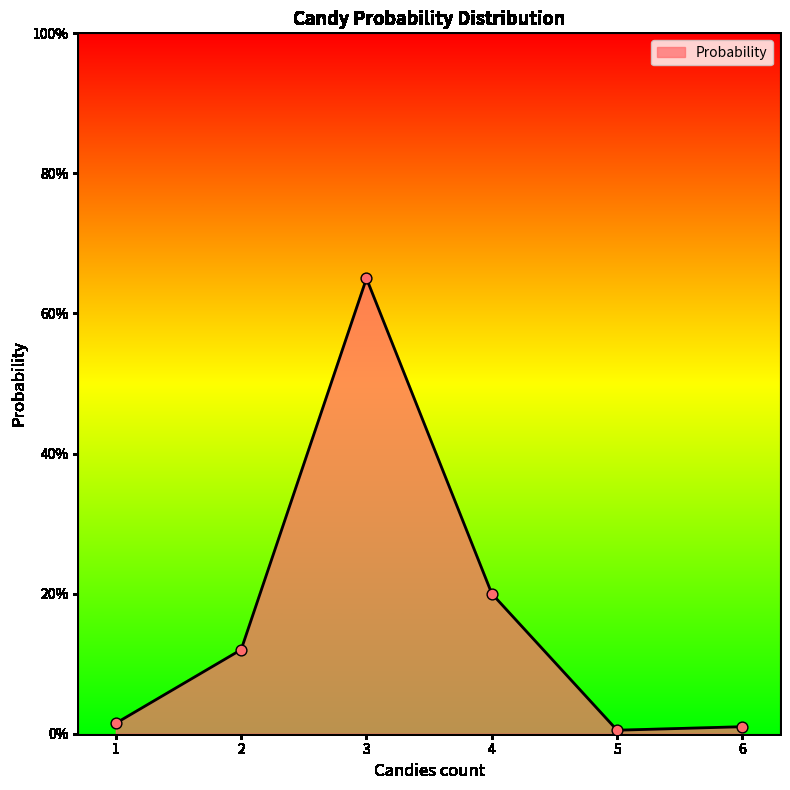

Between 3 and 1, which is larger?

3